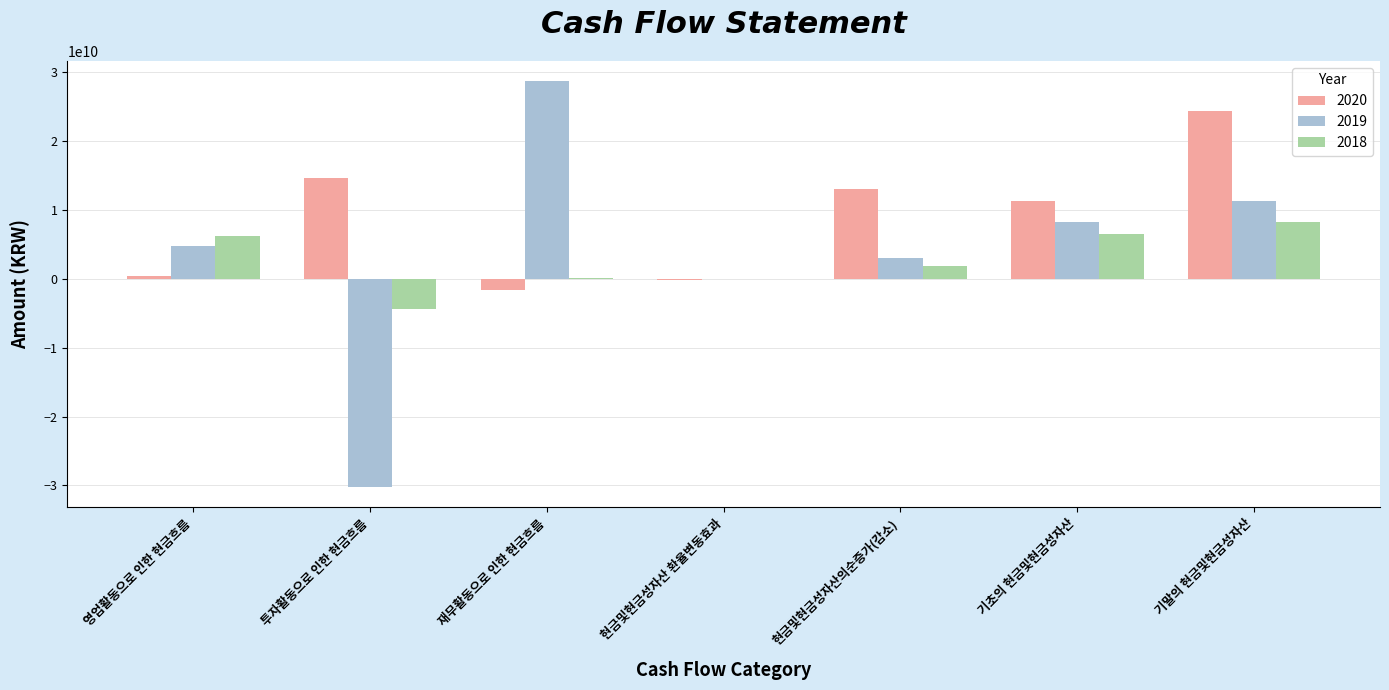

Which series has the largest range (max minus min)?

2019